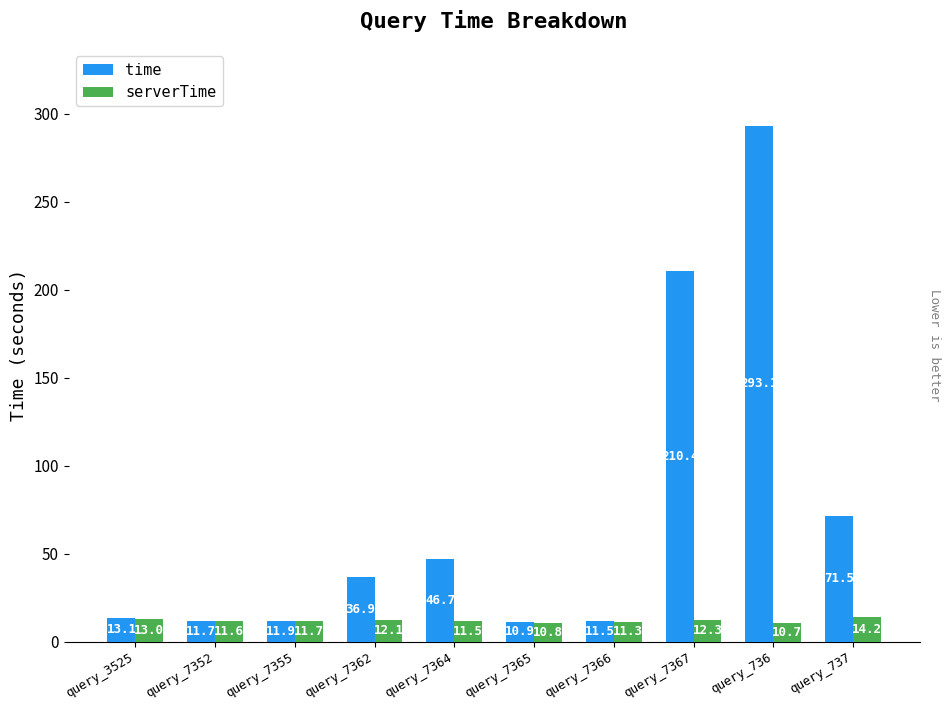

What are all the series names shown in the legend?

time, serverTime